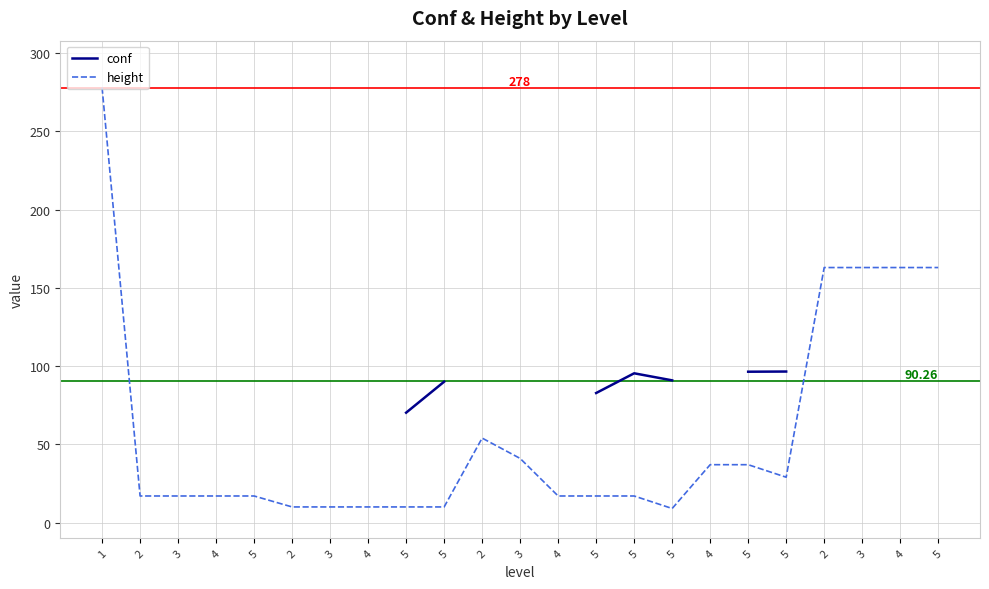

True or false: height and conf cross at least once.

False